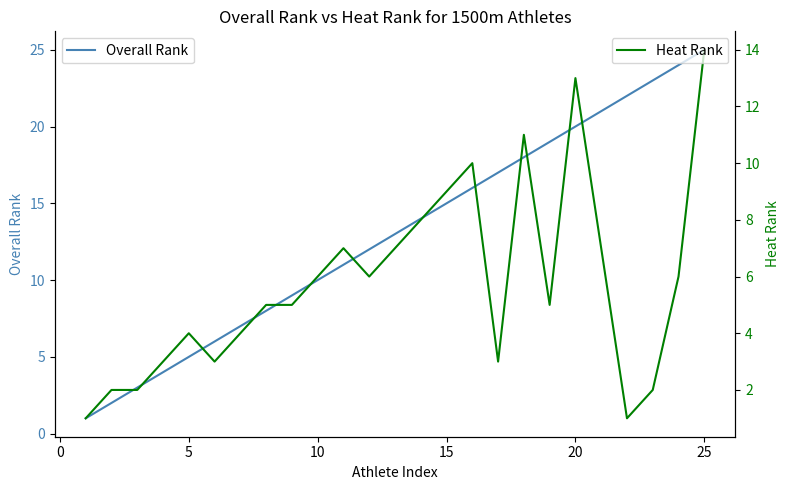

What is the highest value of the Overall Rank series?

25